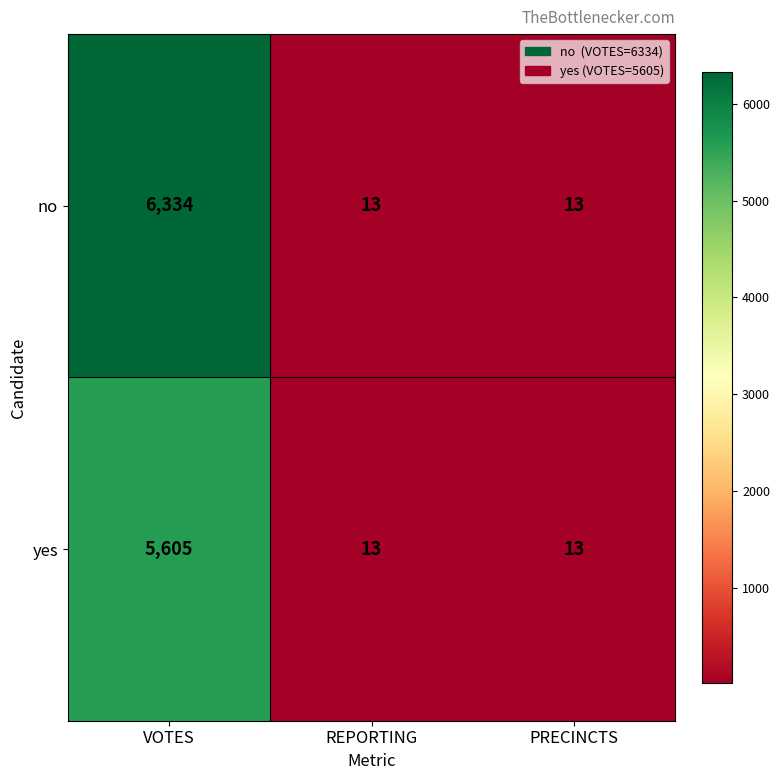

Which series changed the most between VOTES and REPORTING?

no